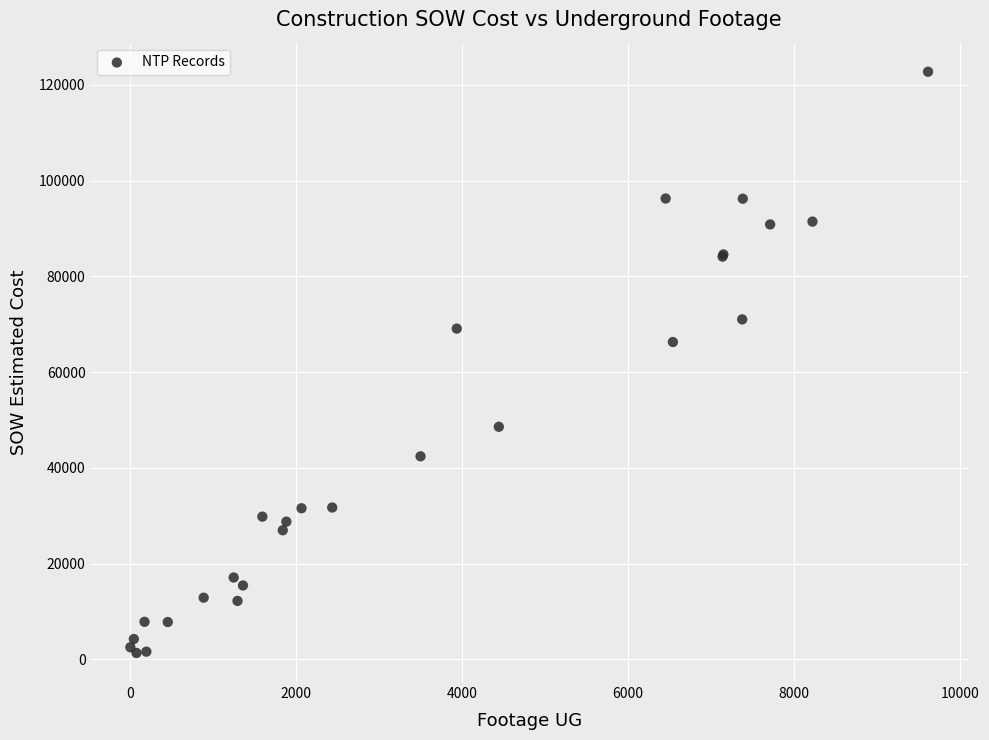

What Y value in the scatter plot is closest to 62029?

66271.5